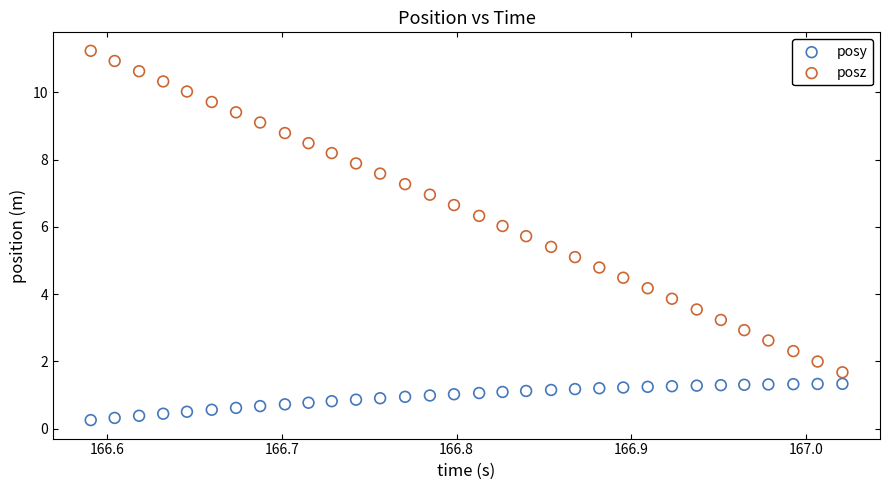

Across all data points, what is the range of X values (max minus min)?

0.4